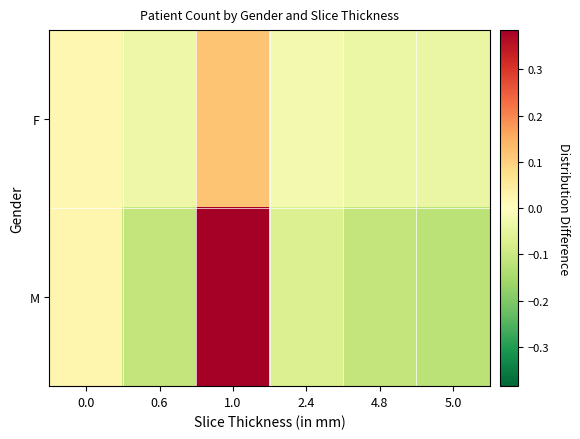

Reading left to right, extract all data points from this chart.

F: 0.0=0.0	0.6=-0.0	1.0=0.1	2.4=-0.0	4.8=-0.0	5.0=-0.0
M: 0.0=0.0	0.6=-0.1	1.0=0.4	2.4=-0.1	4.8=-0.1	5.0=-0.1